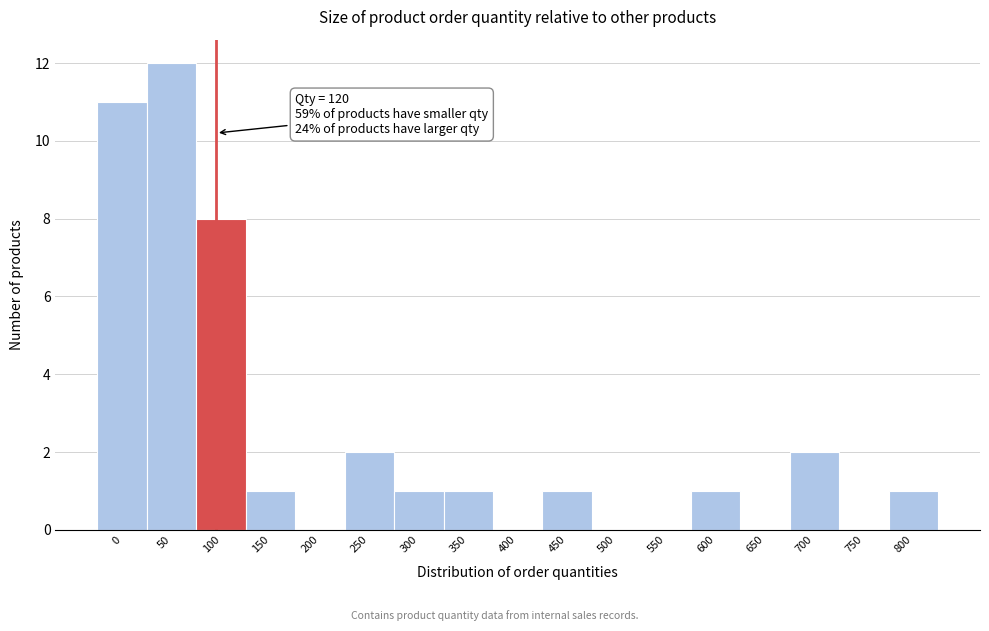

Reading left to right, extract all data points from this chart.

0=11	50=12	100=8	150=1	200=0	250=2	300=1	350=1	400=0	450=1	500=0	550=0	600=1	650=0	700=2	750=0	800=1